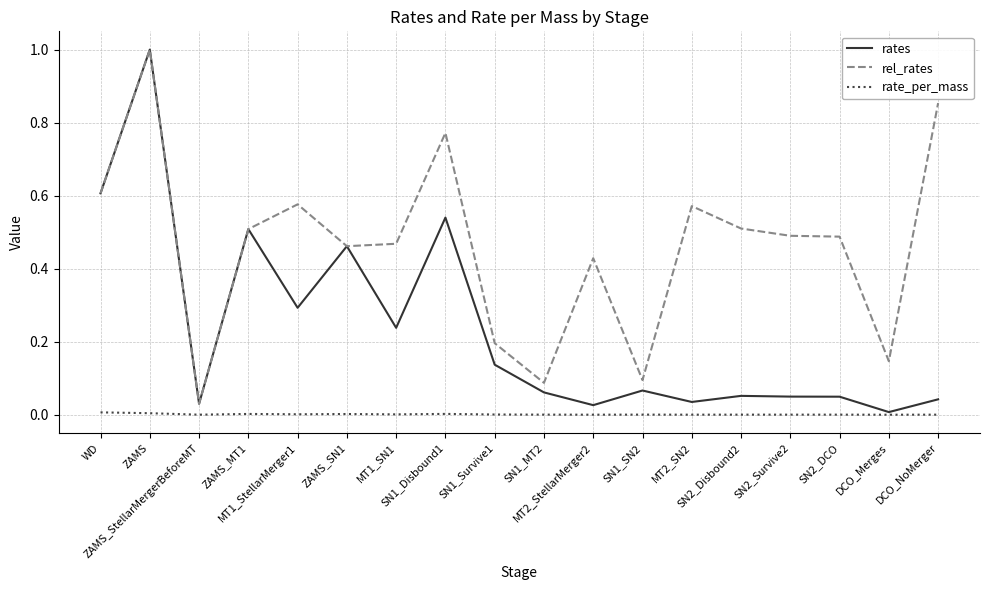

At which category is the sum across all series the highest?

ZAMS